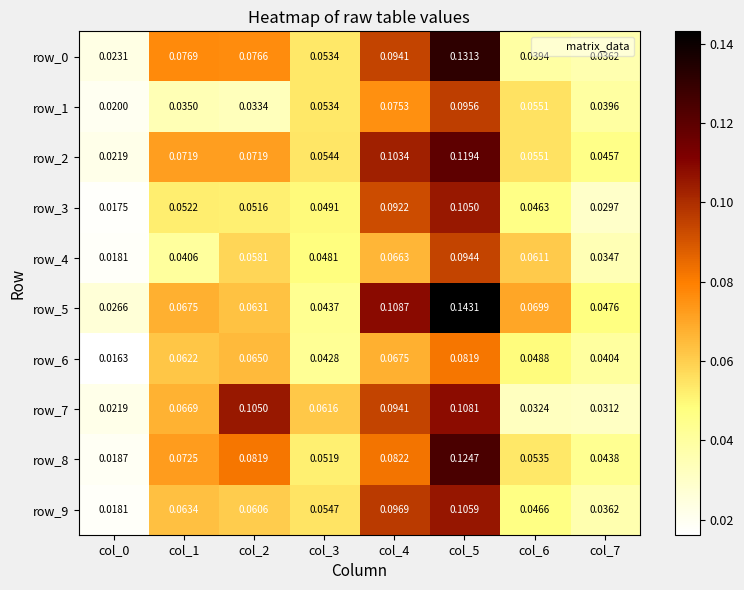

What is the total value across all series at col_4?

0.9